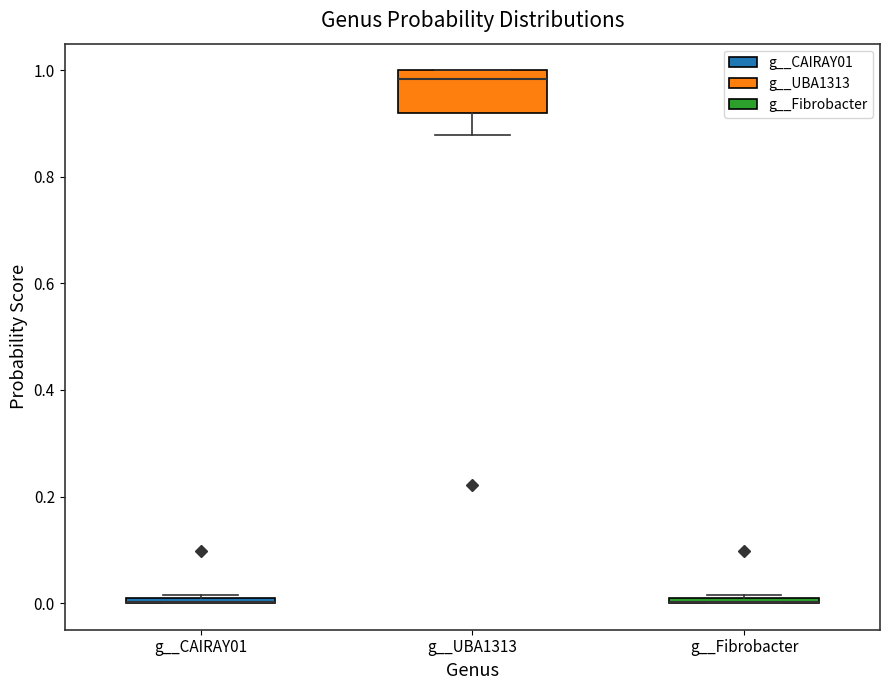

Where is the upper edge of the box for g__CAIRAY01 on the y-axis? The values are not printed on the chart, so give them approximately, as read against the axis.

0.02